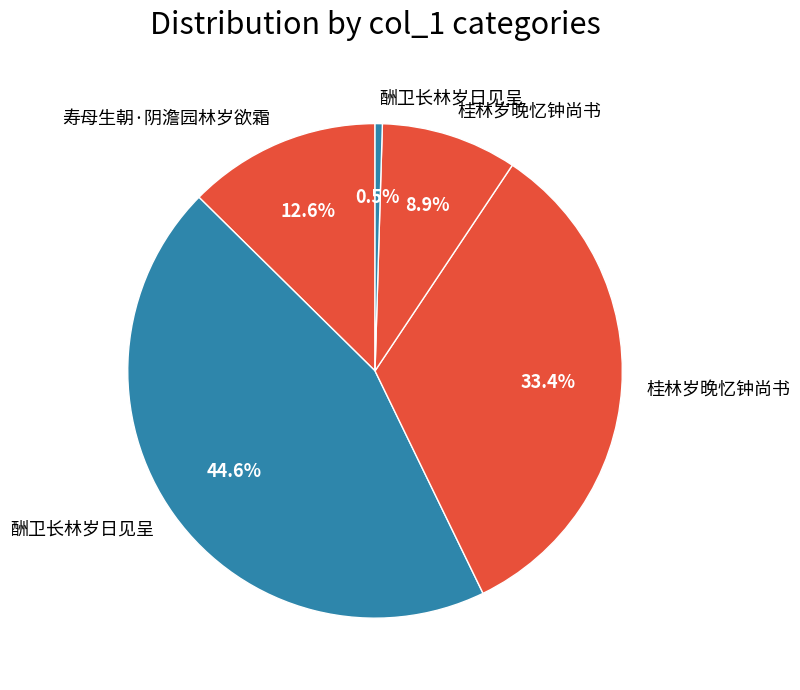

How many segments does this pie chart have?

5